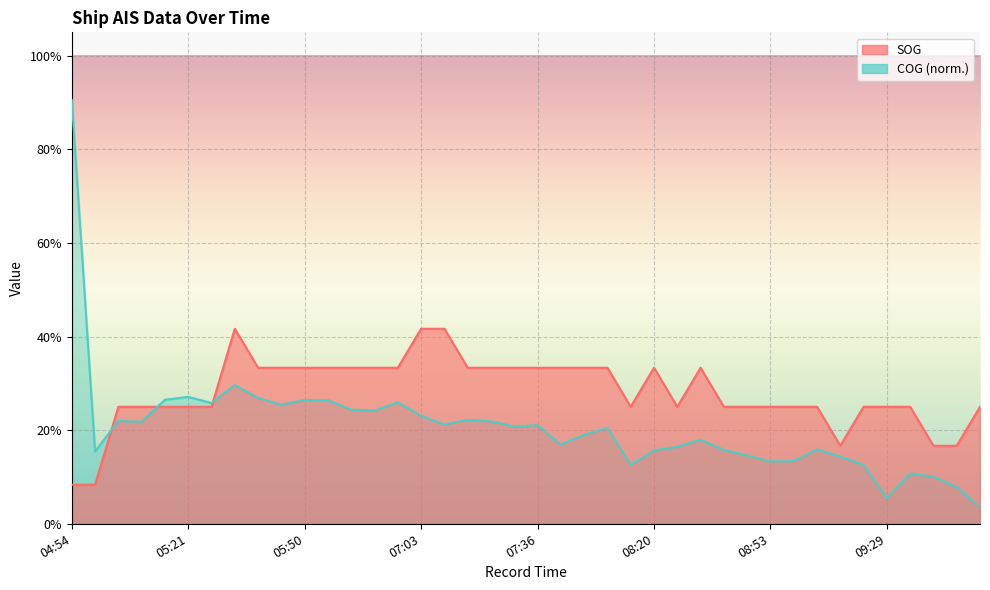

Count the SOG values in the range 0 to 1.

40